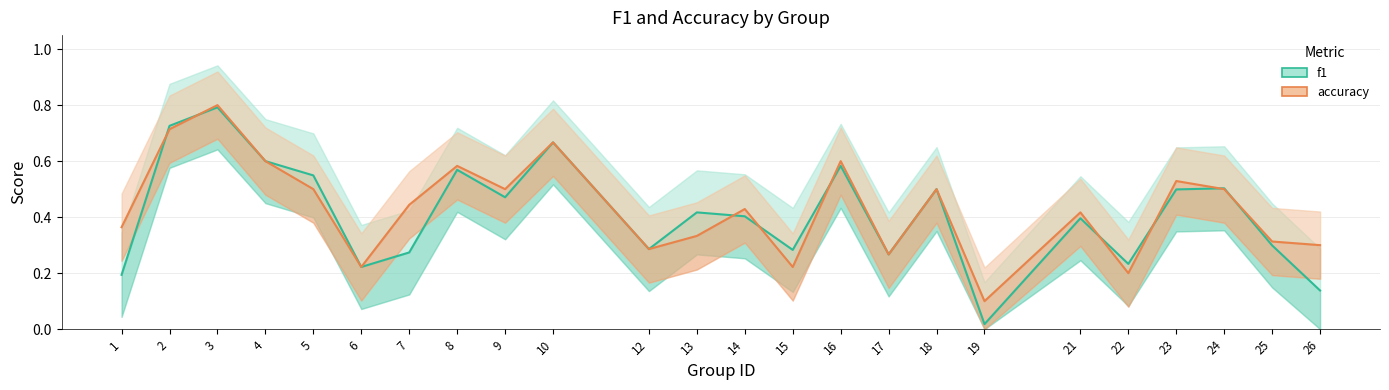

True or false: f1 and accuracy intersect in this chart.

True